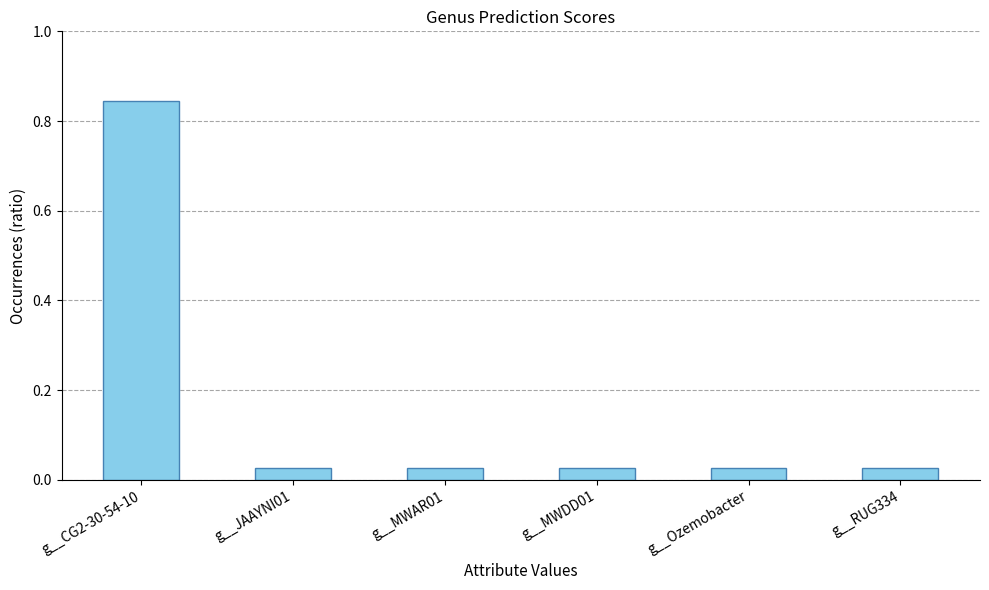

Which category has the highest value across all series?

g__CG2-30-54-10